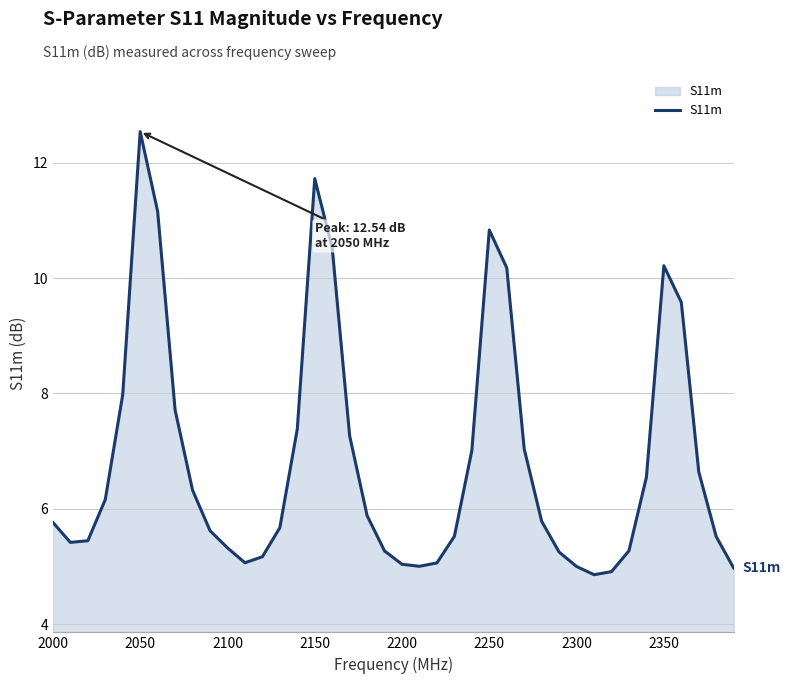

What is the difference between the maximum and minimum values?

7.7